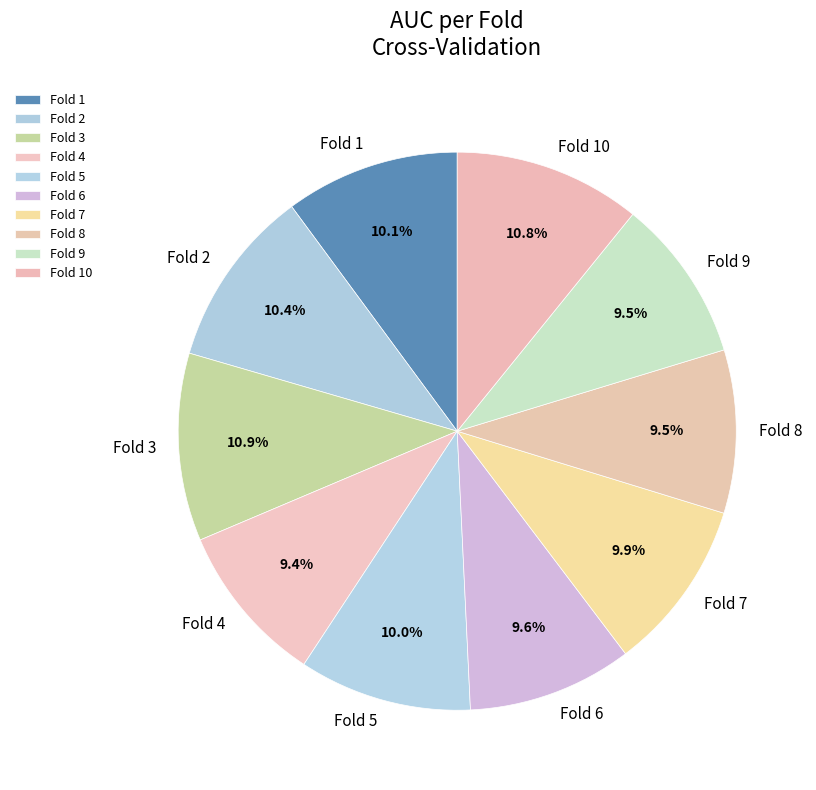

To the nearest percent, what percentage of the pie is Fold 4?

9%